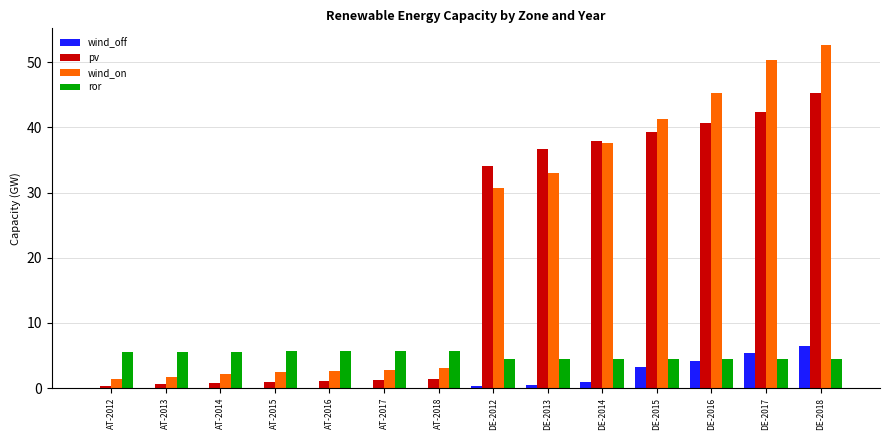

What is the sum of all ror values?

71.0